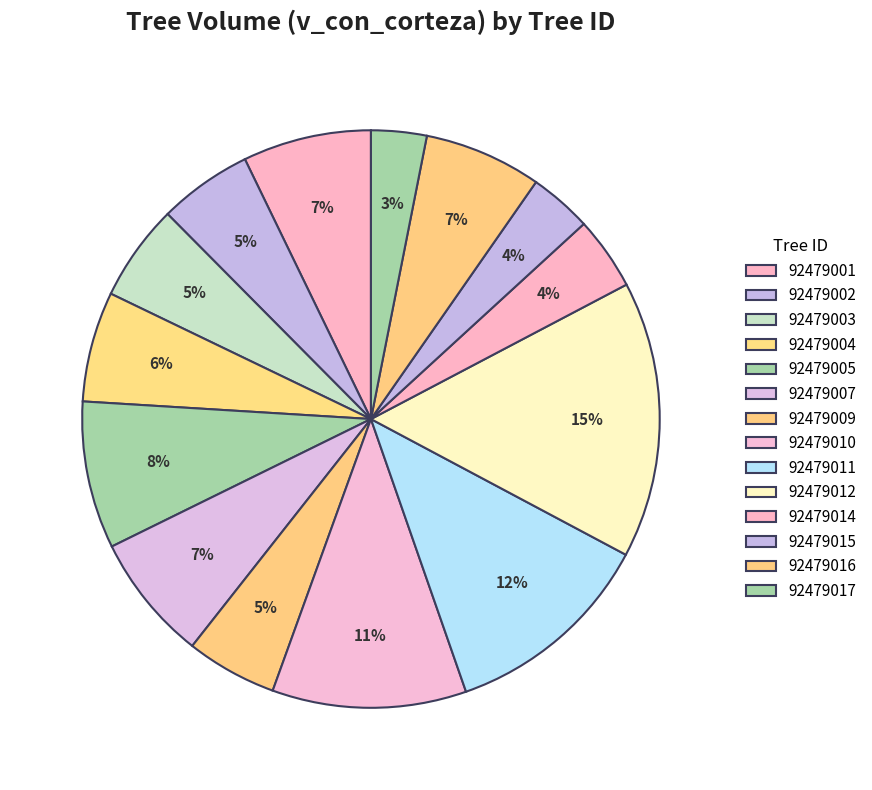

To the nearest percent, what percentage of the pie is 92479012?

15%